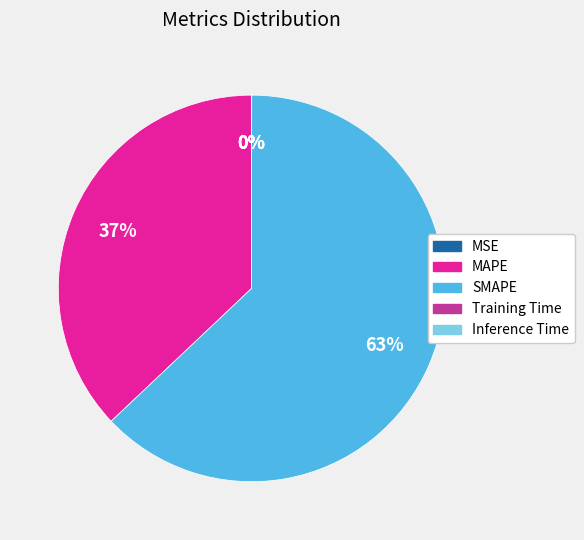

To the nearest percent, what is the average slice percentage?

20%